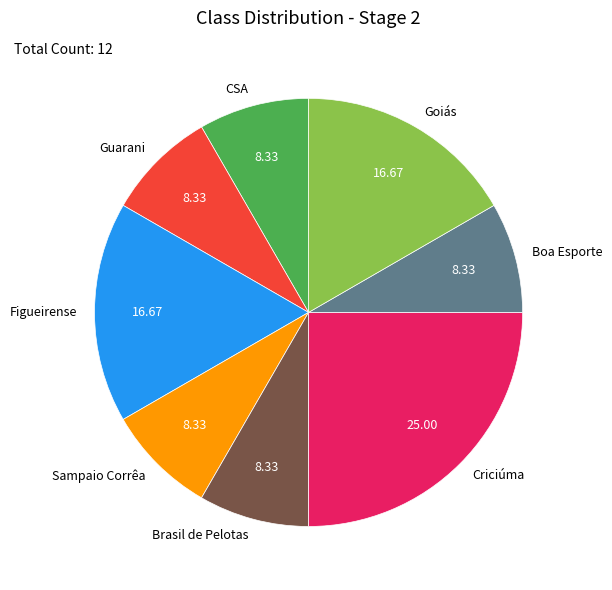

Is the sum of Guarani and Boa Esporte greater than half?

No